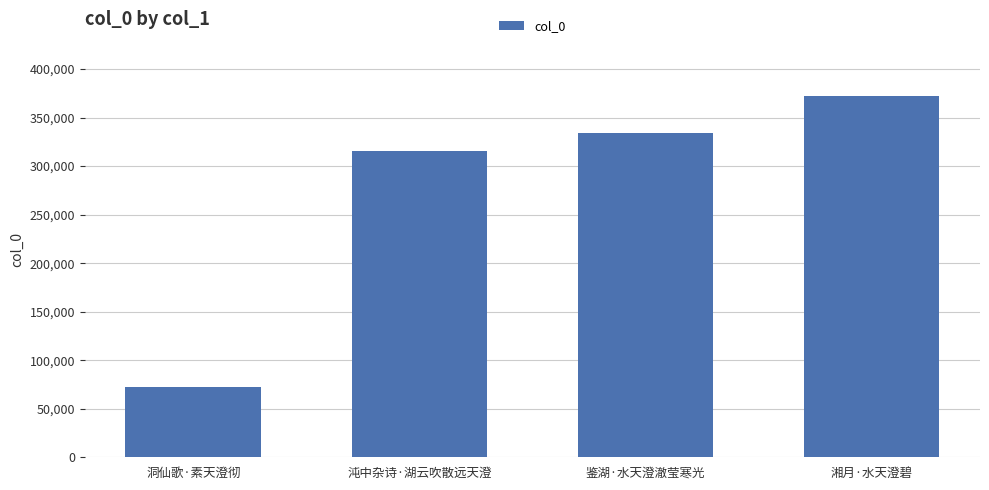

What is the value of the 4th bar from the left?

372343